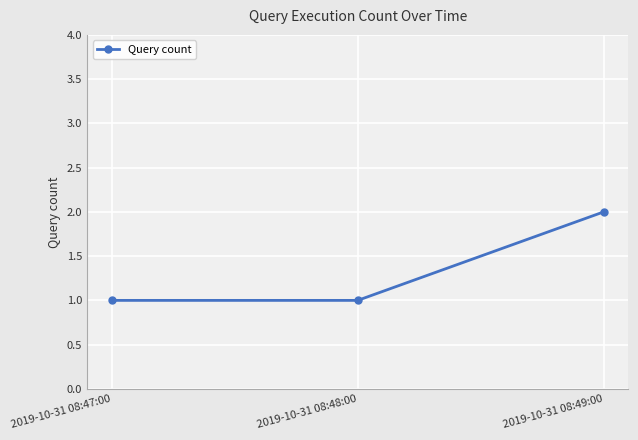

What is the change in value from 2019-10-31 08:47:00 to 2019-10-31 08:49:00?

+1